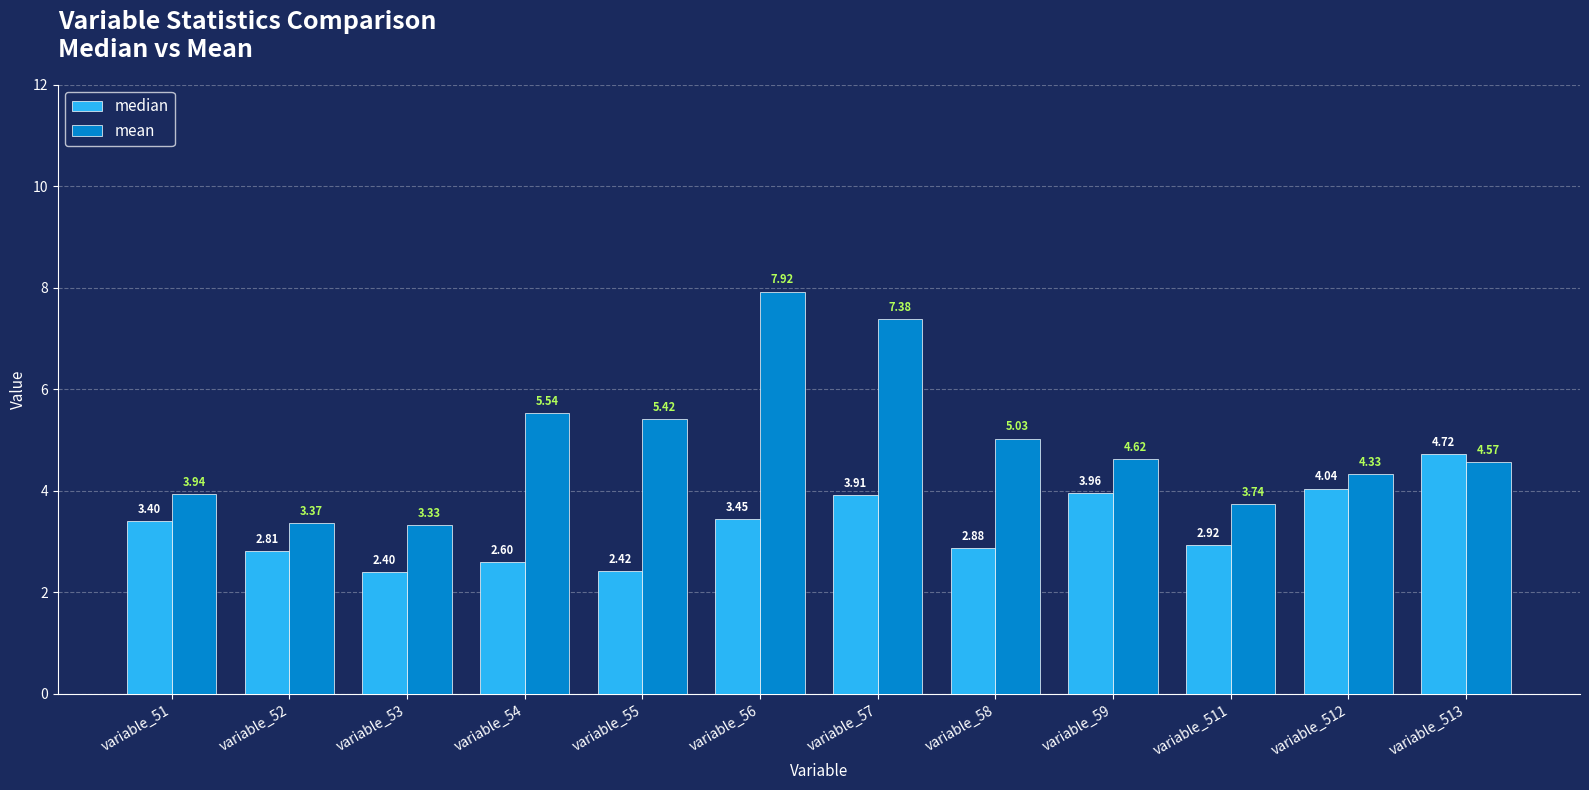

Which series has the largest total across all categories?

mean